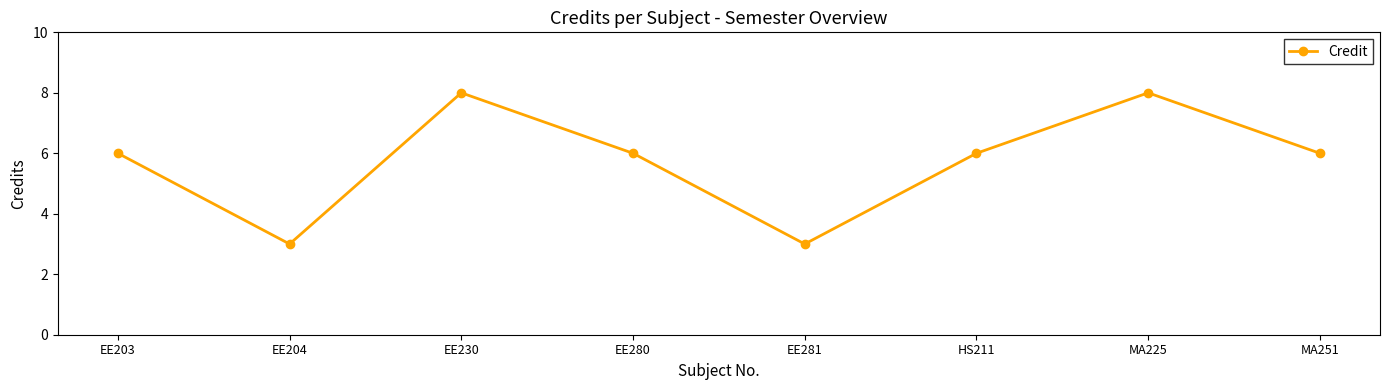

Reading left to right, list all the values displayed in this chart.

6	3	8	6	3	6	8	6